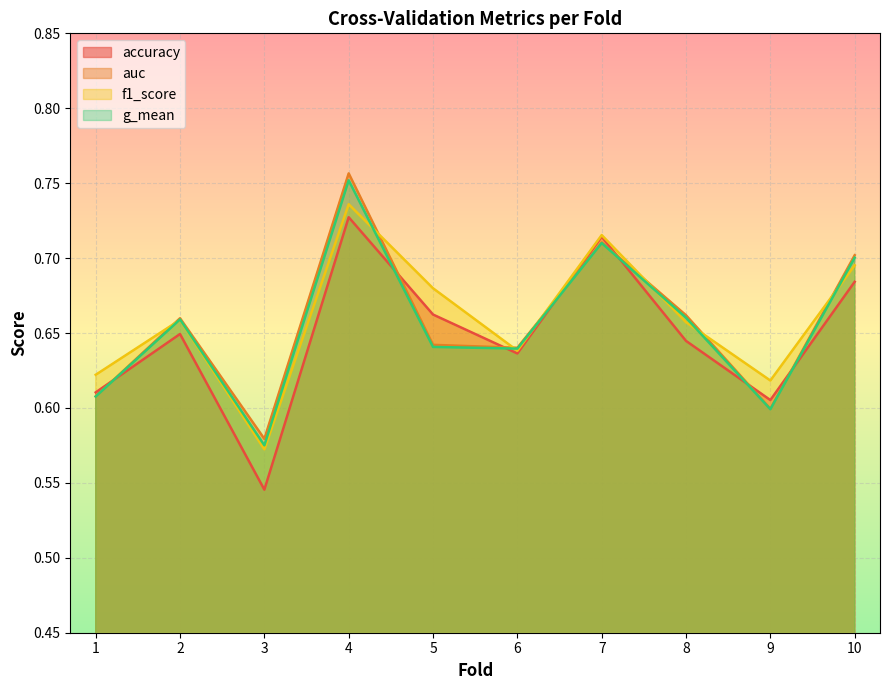

Rank the categories by f1_score value from lowest to highest.

3, 9, 1, 6, 8, 2, 5, 10, 7, 4